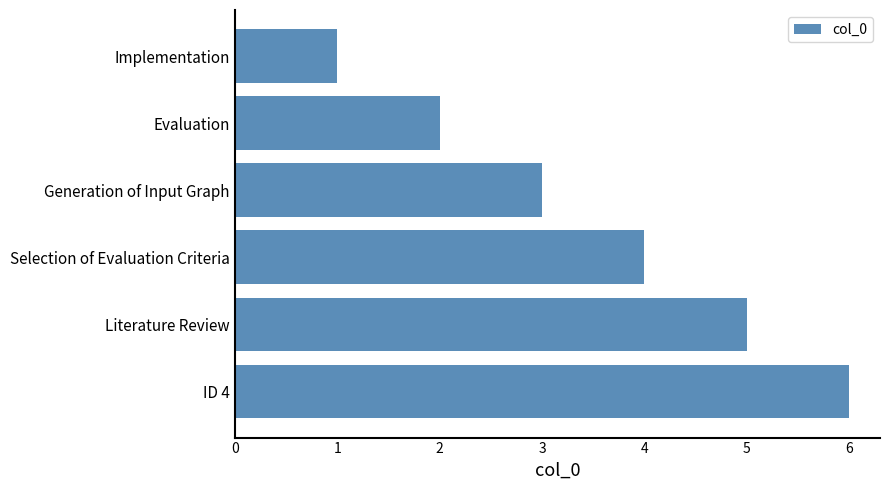

Is it true that the value at Selection of Evaluation Criteria is 4?

True